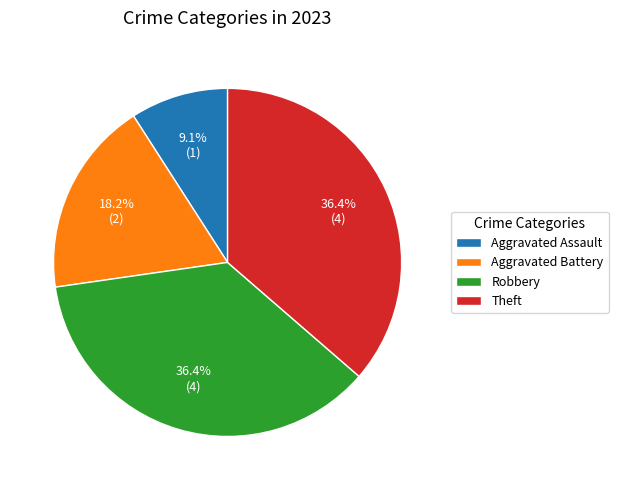

Count the number of slices in the pie.

4